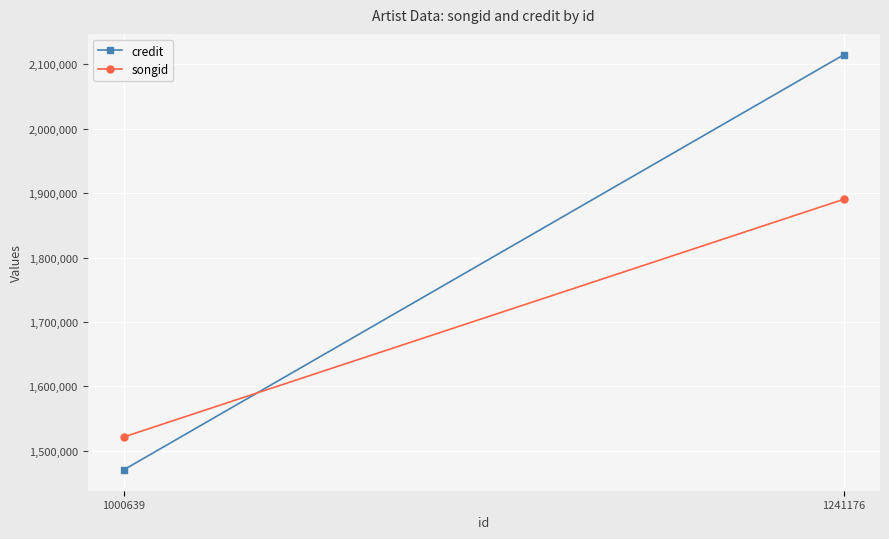

How many lines are shown in the chart?

2